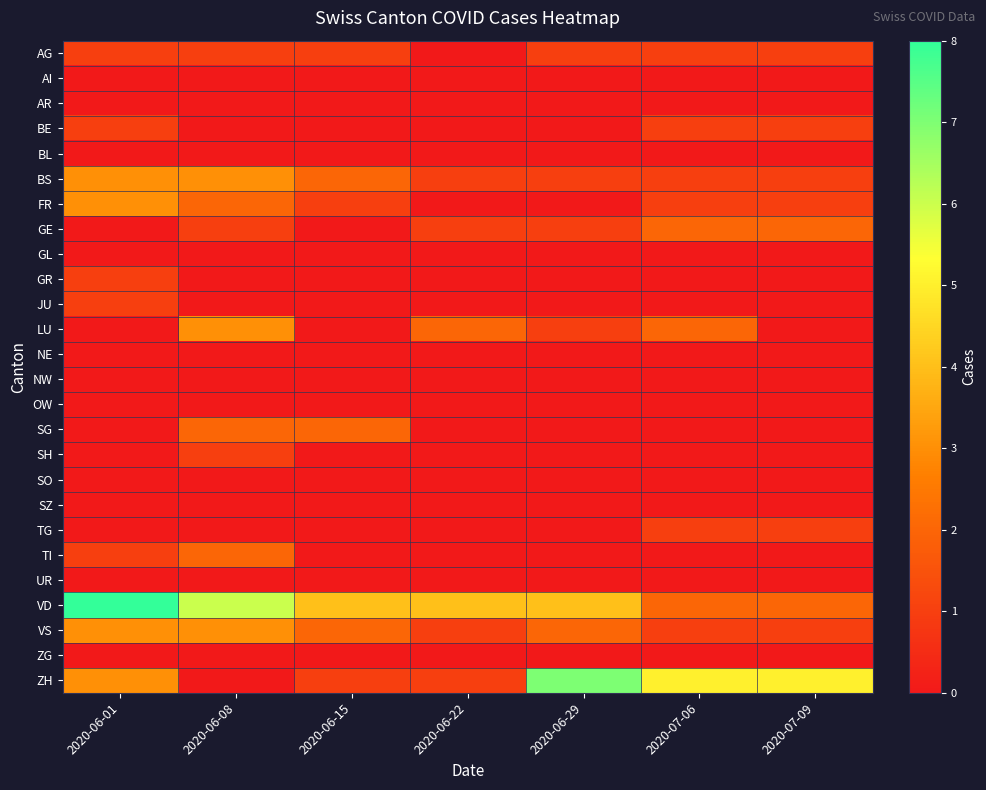

At how many categories does at least one series exceed 4?

5